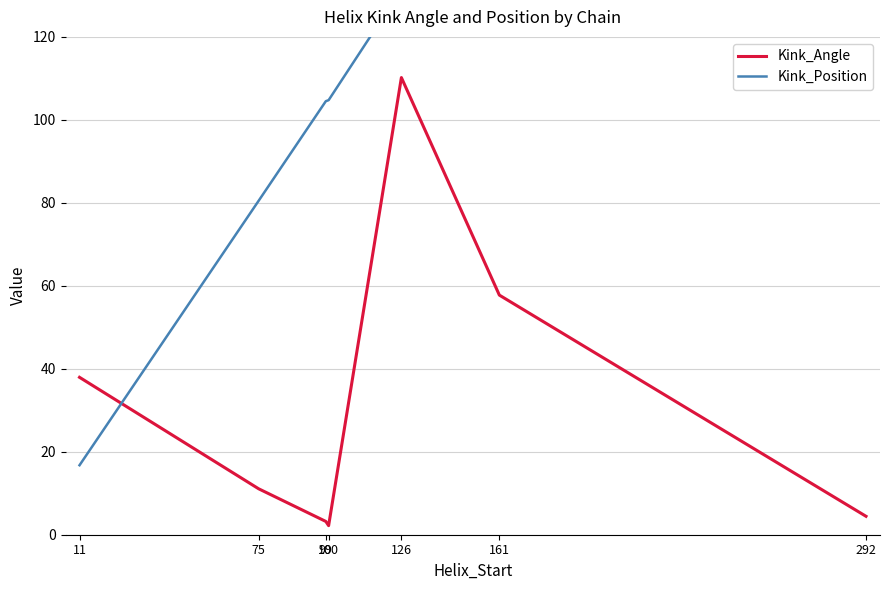

What is the difference between the maximum and second lowest values in the Kink_Angle series?

107.0